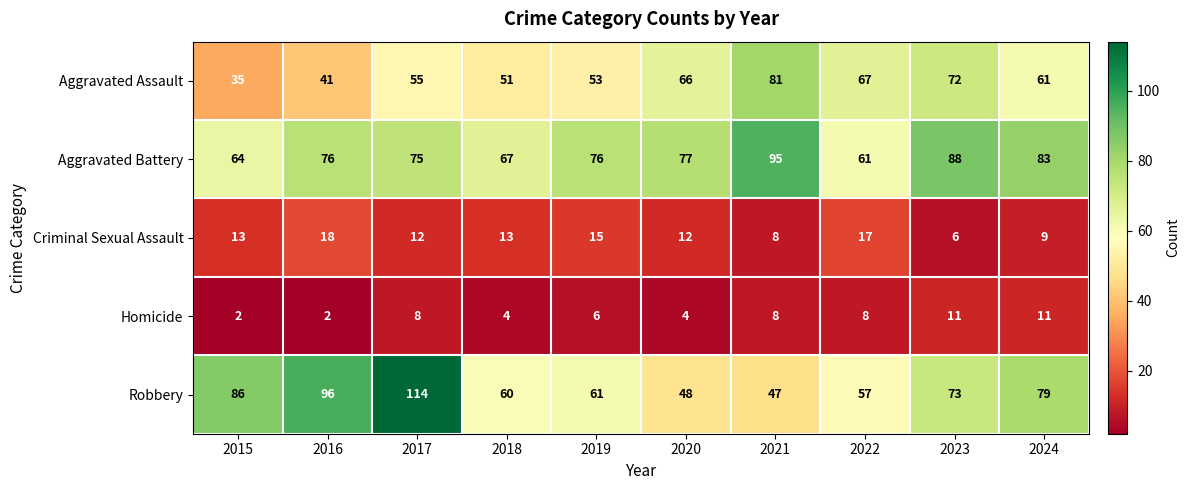

List the series in order of their peak value, lowest first.

Homicide, Criminal Sexual Assault, Aggravated Assault, Aggravated Battery, Robbery